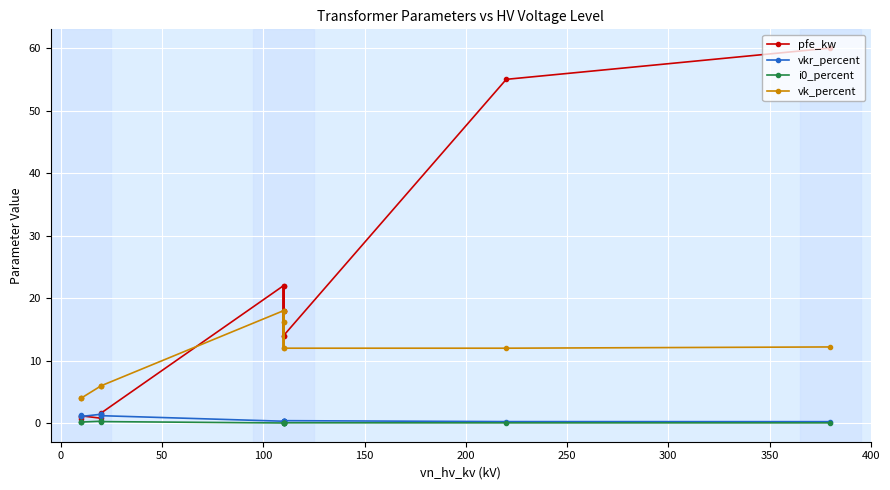

How many interior local valleys does the i0_percent series have?

3